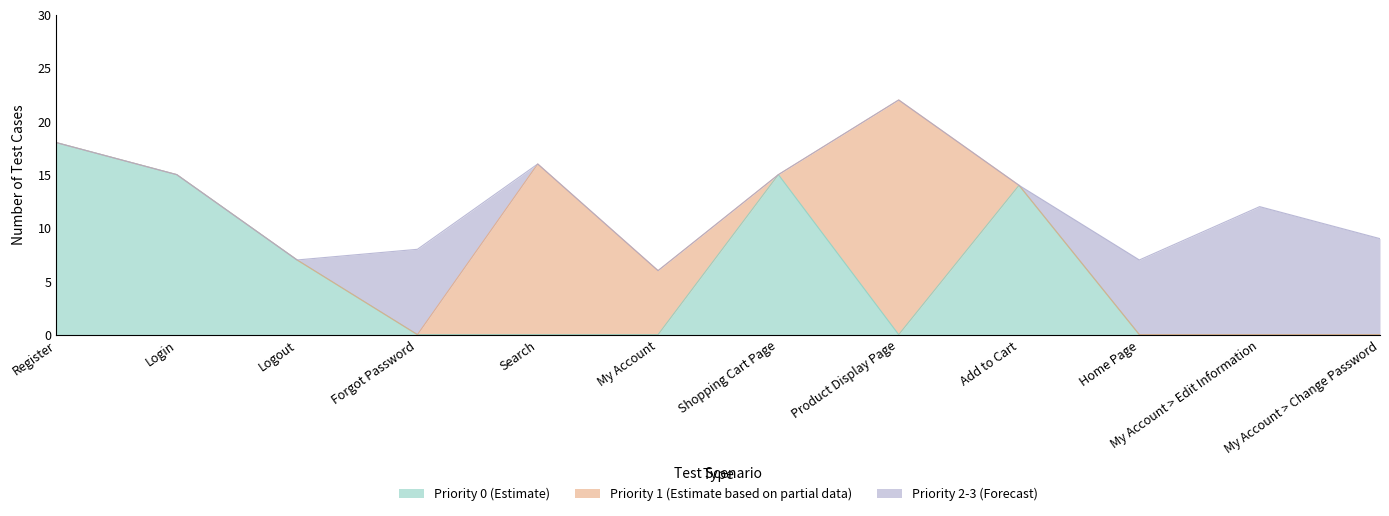

How many interior local peaks (higher than both neighbors) does the data have?

3